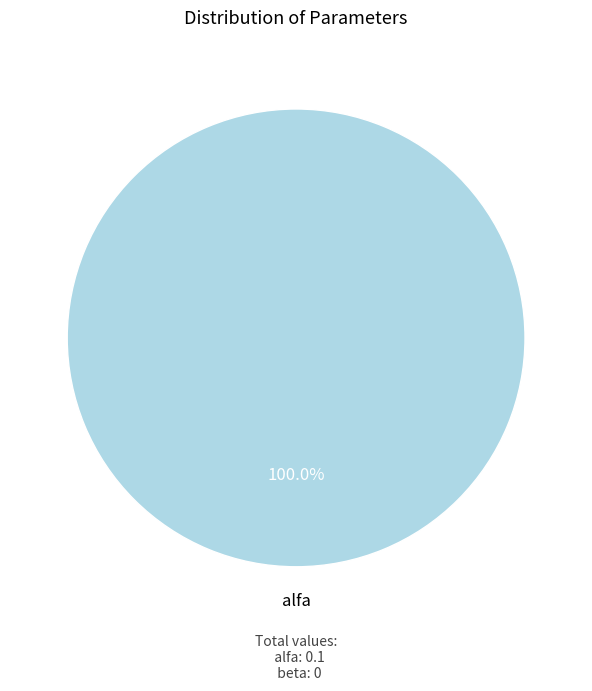

Which slice represents more than half of the pie?

alfa